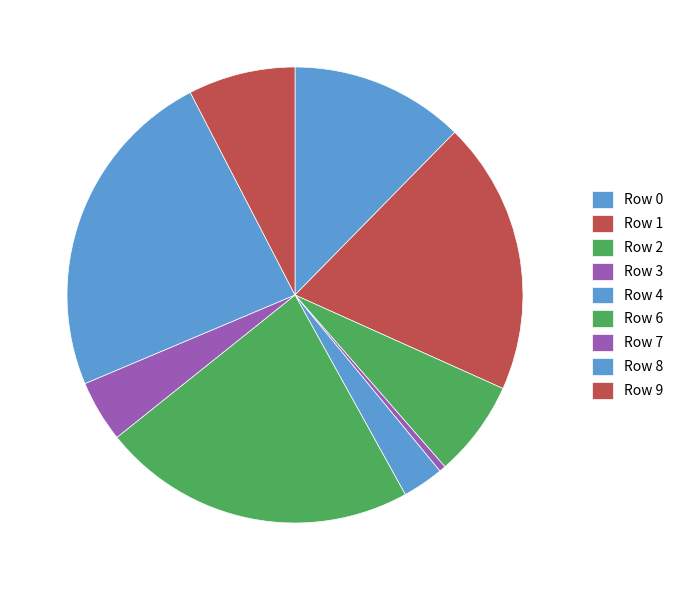

Does Row 1 account for over 50% of the chart?

No